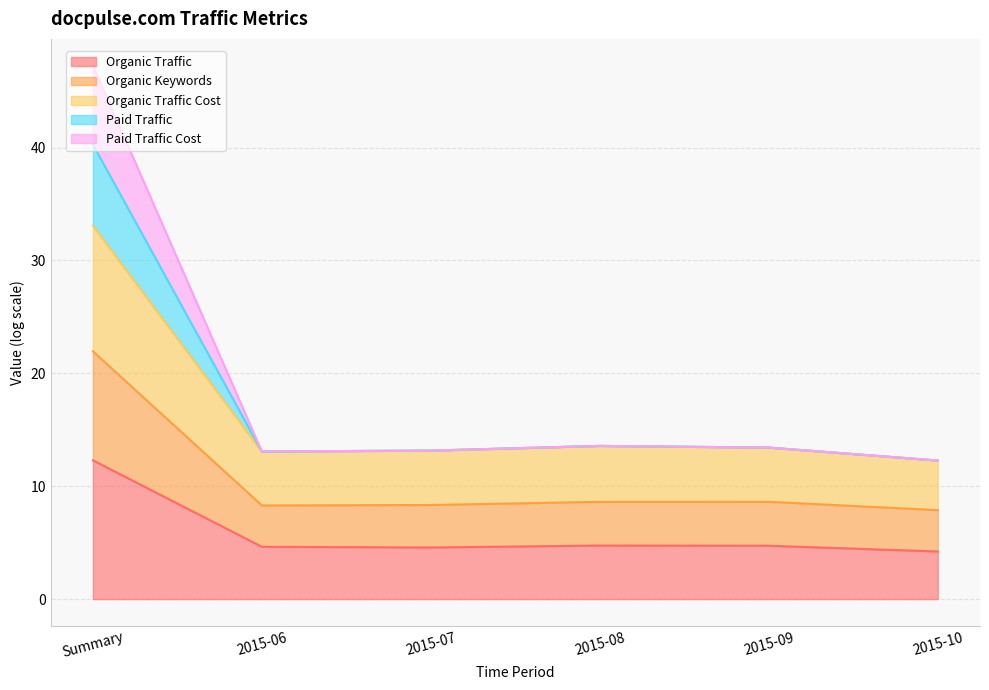

At which category does the chart reach its minimum across all series?

2015-10